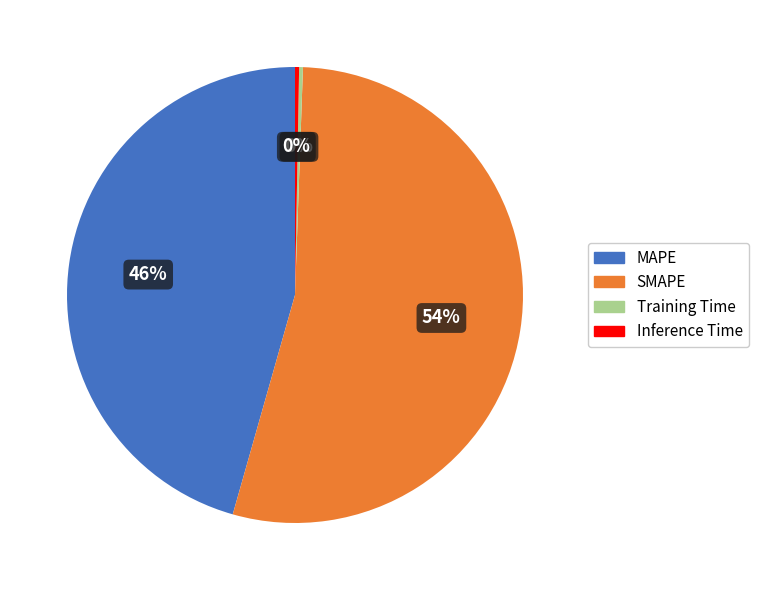

Is the sum of Inference Time and SMAPE greater than half?

Yes